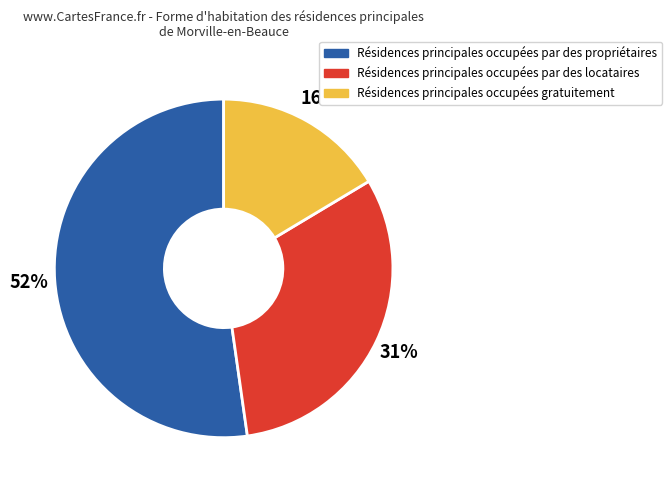

To the nearest percent, what is the difference between the largest and smallest slice percentages?

36%